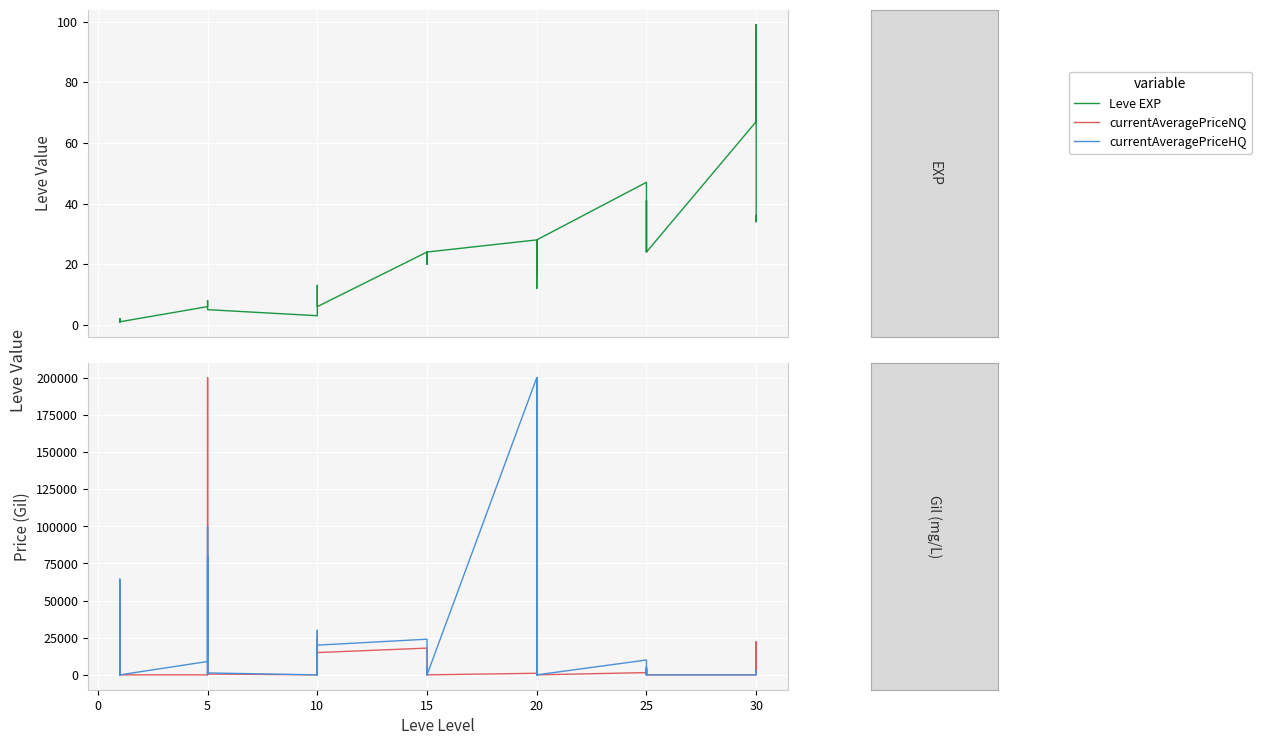

What is the maximum value for currentAveragePriceNQ?

200000.0